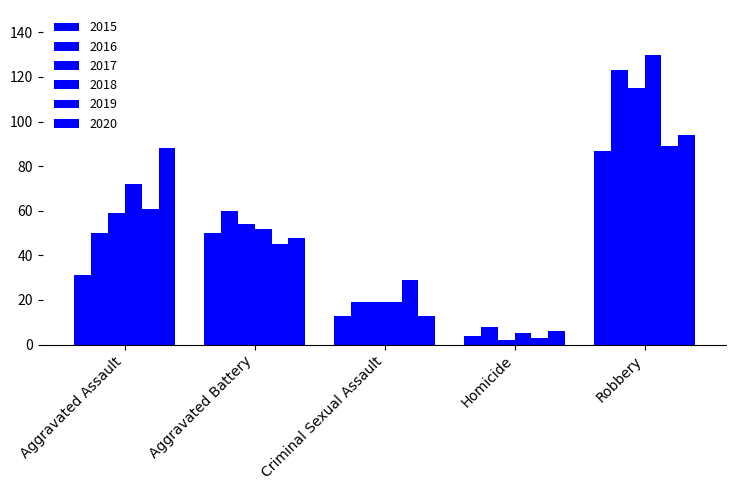

Which label corresponds to the smallest value in the chart?

Homicide